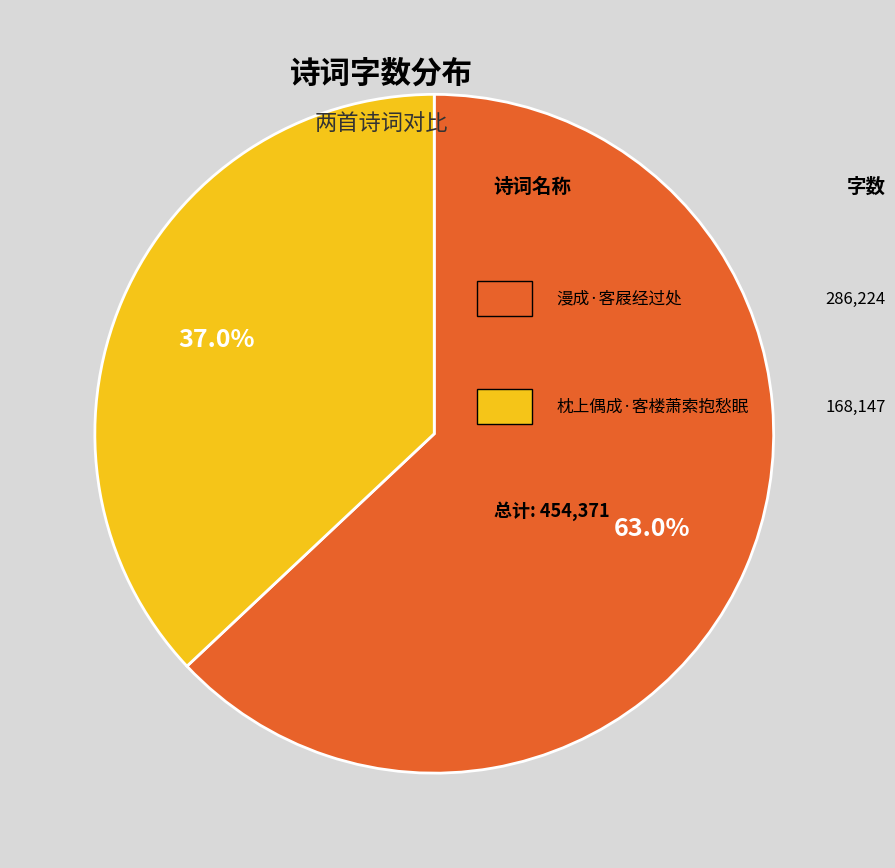

Is there any slice that represents more than half of the pie?

Yes